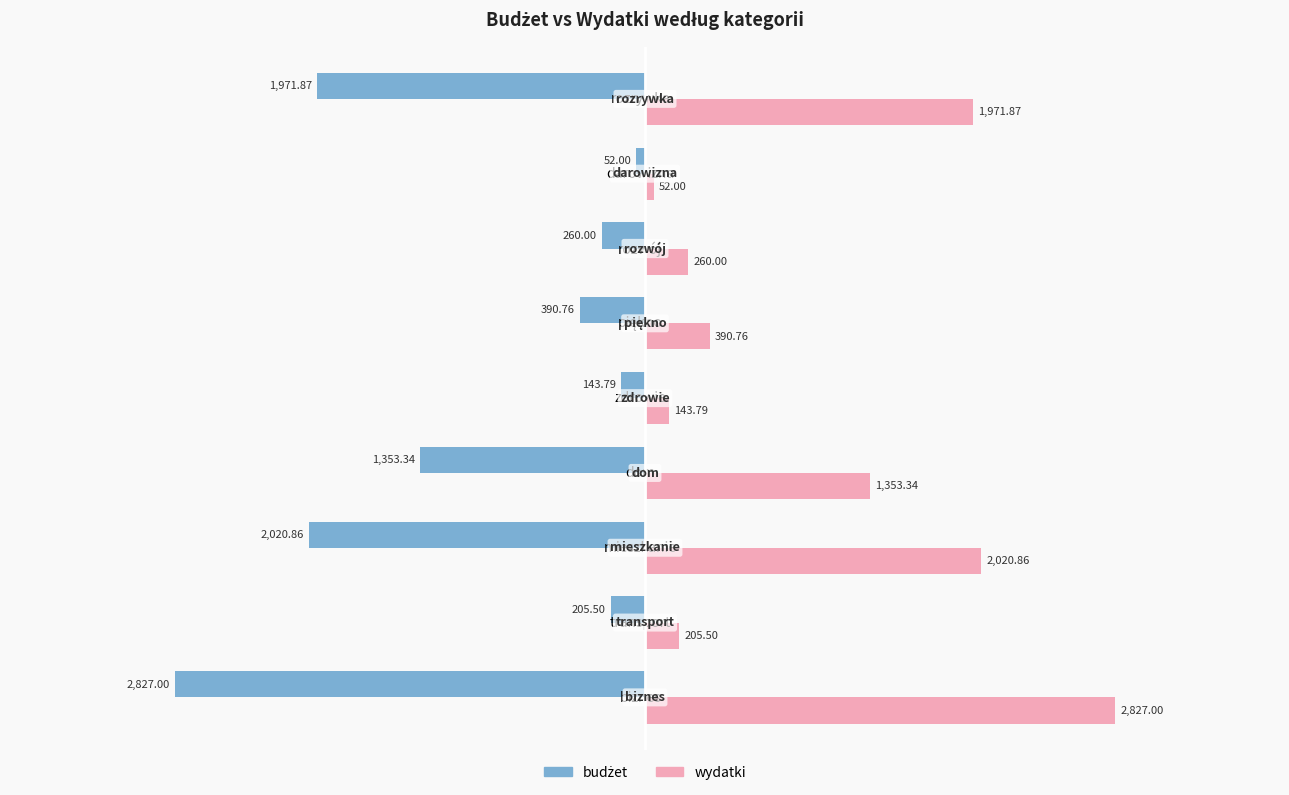

Which category has the lowest value in the wydatki series?

darowizna